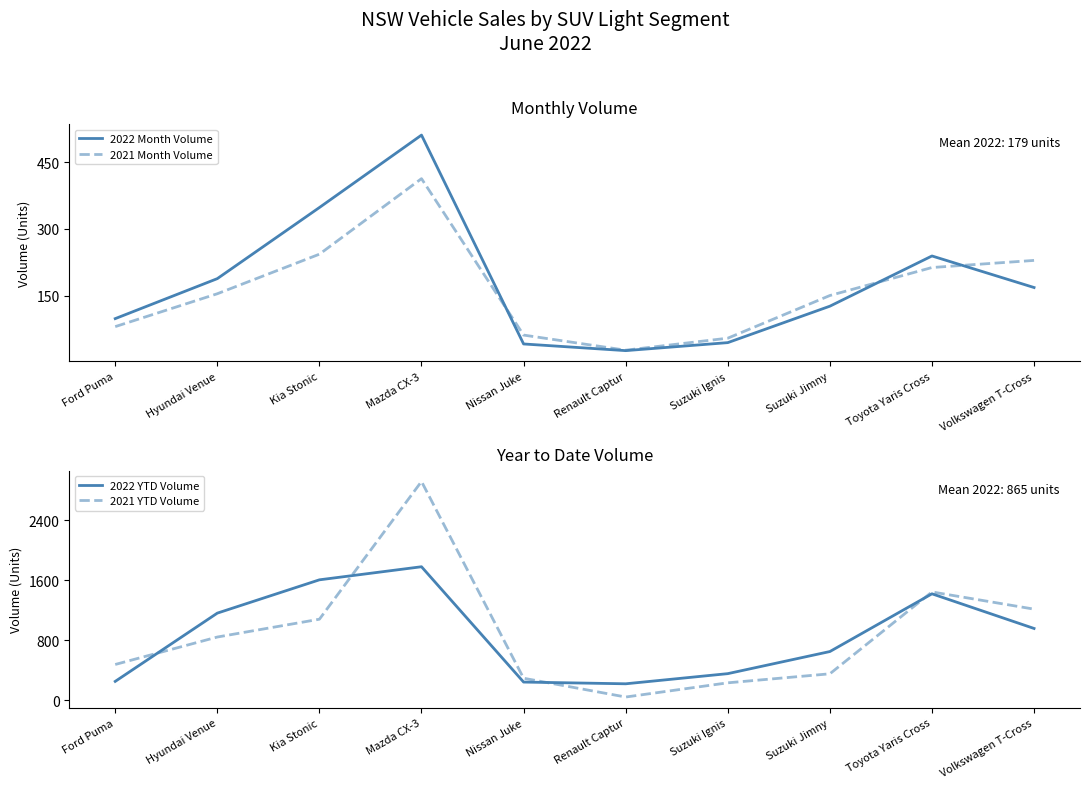

What is the sum of the 2022 Month Volume values at Suzuki Jimny and Suzuki Ignis?

170